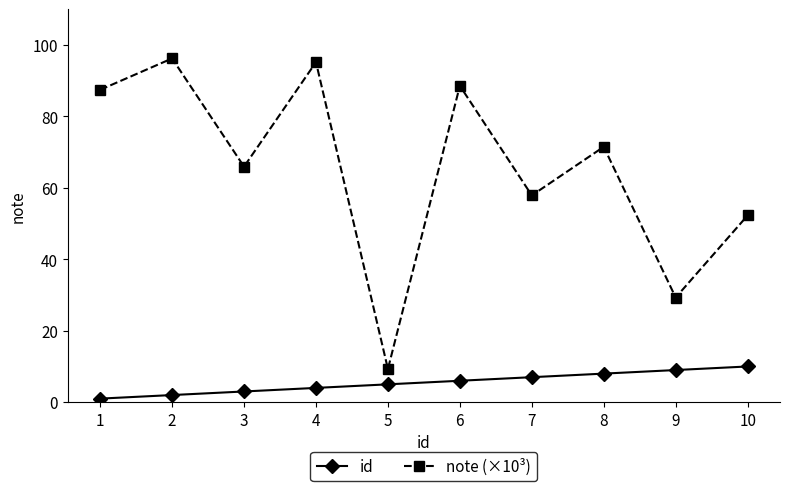

At which label does note (×10³) reach its peak?

2